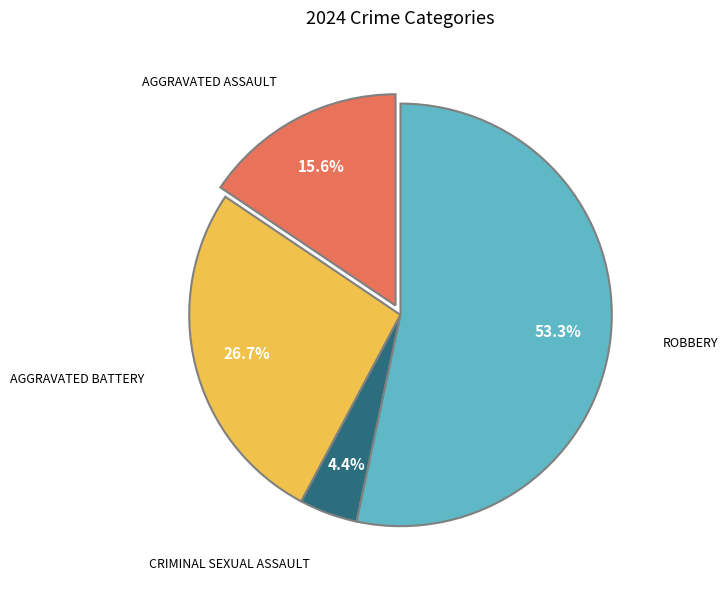

Is there a majority slice in this chart?

Yes